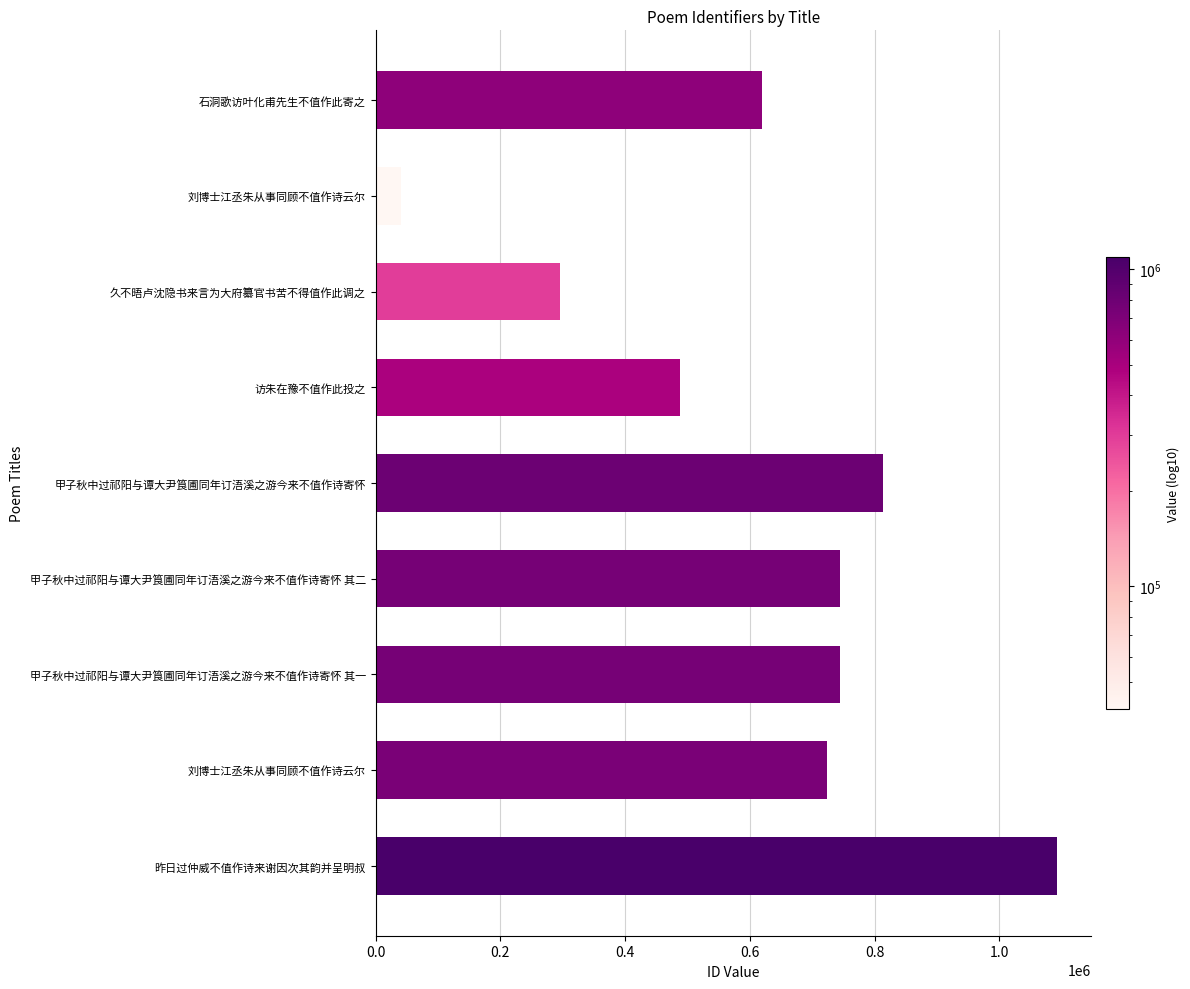

What is the smallest value displayed?

40998